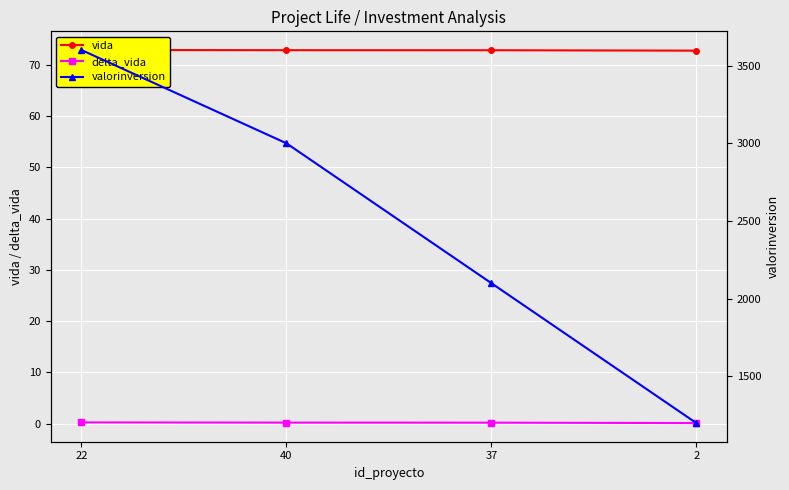

What is the difference between the vida values at 2 and 40?

0.1